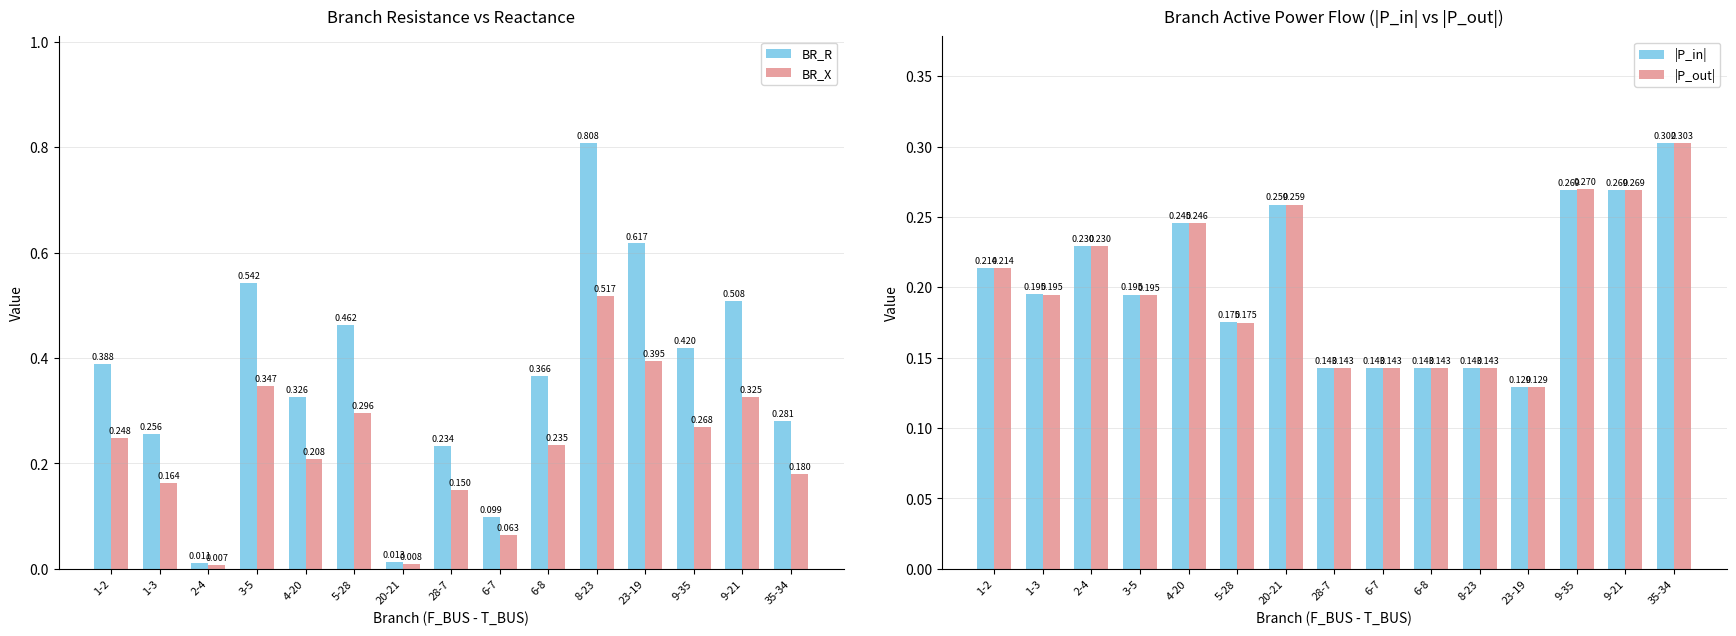

Which series has the largest total across all categories?

BR_R